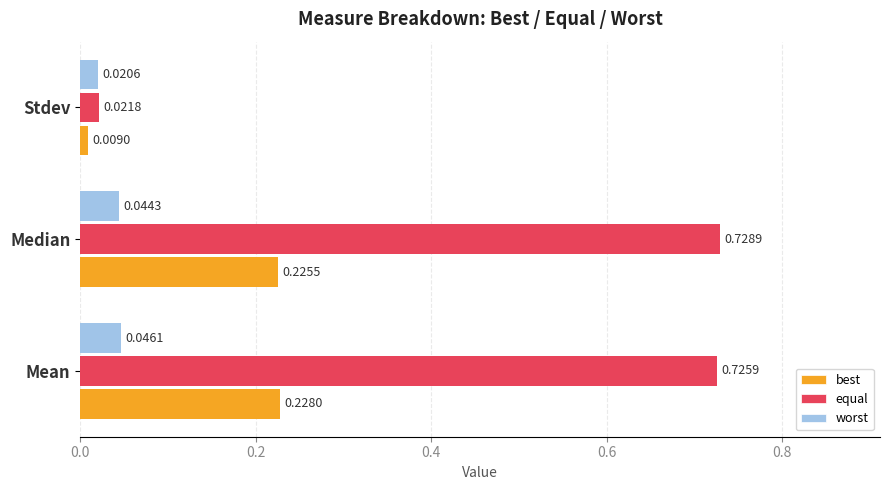

At which category does the chart reach its peak across all series?

Median